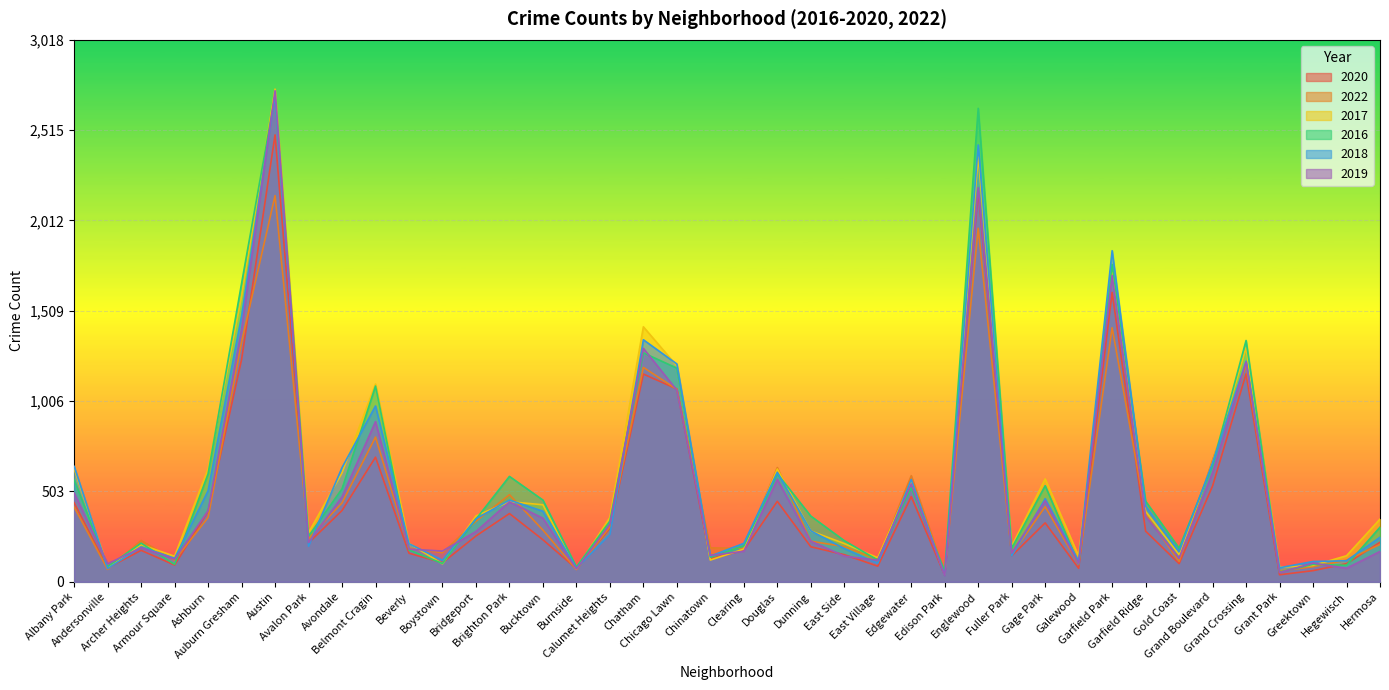

True or false: 2019 has more than 1 interior local peaks.

True